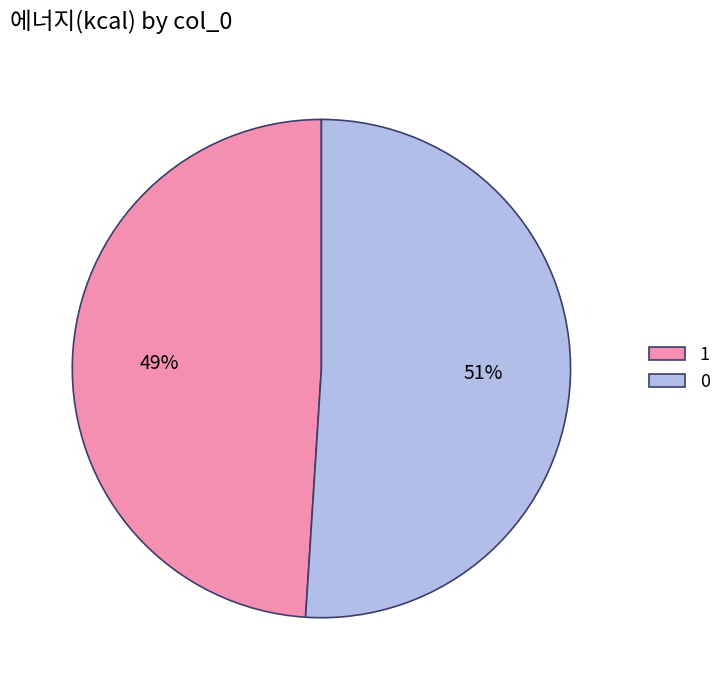

To the nearest percent, what portion does 1 represent?

49%